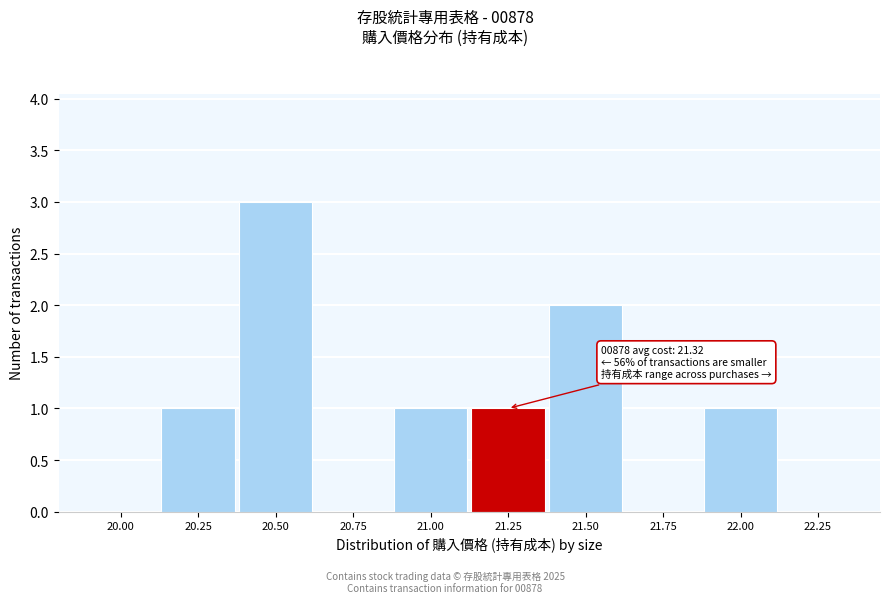

Reading left to right, transcribe all the data shown in this chart.

20.00=0	20.25=1	20.50=3	20.75=0	21.00=1	21.25=1	21.50=2	21.75=0	22.00=1	22.25=0